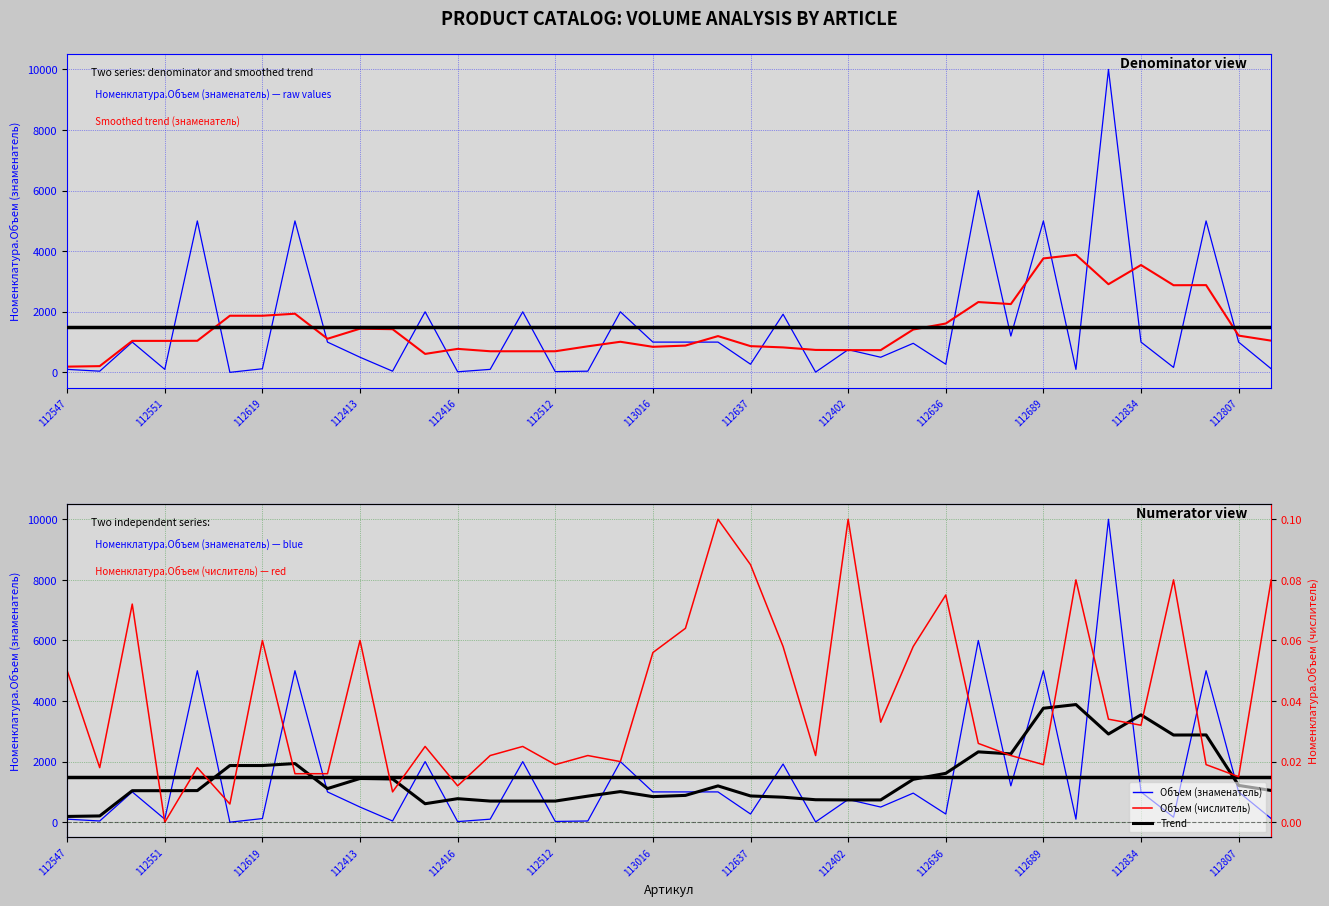

Reading right to left, list all the values displayed in this chart.

Номенклатура.Объем (знаменатель) — all articles: 120.0	1000.0	5000.0	165.0	1000.0	10000.0	100.0	5000.0	1200.0	6000.0	270.0	960.0	500.0	750.0	10.0	1920.0	270.0	1000.0	1000.0	1000.0	2000.0	40.0	25.0	2000.0	100.0	20.0	2000.0	40.0	500.0	1000.0	5000.0	120.0	1.0	5000.0	100.0	1000.0	40.0	100.0
Smoothed trend (denominator): 1047.5	1214.2	2880.8	2877.5	3544.2	2910.8	3883.3	3761.7	2255.0	2321.7	1613.3	1415.0	735.0	735.0	741.7	825.0	866.7	1198.3	885.0	844.2	1010.8	860.8	697.5	697.5	697.5	776.7	610.0	1426.7	1443.3	1110.2	1936.8	1870.2	1870.2	1043.5	1040.2	1040.0	206.7	190.0
Номенклатура.Объем (знаменатель): 120.0	1000.0	5000.0	165.0	1000.0	10000.0	100.0	5000.0	1200.0	6000.0	270.0	960.0	500.0	750.0	10.0	1920.0	270.0	1000.0	1000.0	1000.0	2000.0	40.0	25.0	2000.0	100.0	20.0	2000.0	40.0	500.0	1000.0	5000.0	120.0	1.0	5000.0	100.0	1000.0	40.0	100.0
Trend (знаменатель): 1047.5	1214.2	2880.8	2877.5	3544.2	2910.8	3883.3	3761.7	2255.0	2321.7	1613.3	1415.0	735.0	735.0	741.7	825.0	866.7	1198.3	885.0	844.2	1010.8	860.8	697.5	697.5	697.5	776.7	610.0	1426.7	1443.3	1110.2	1936.8	1870.2	1870.2	1043.5	1040.2	1040.0	206.7	190.0
Номенклатура.Объем (числитель): 0.1	0.0	0.0	0.1	0.0	0.0	0.1	0.0	0.0	0.0	0.1	0.1	0.0	0.1	0.0	0.1	0.1	0.1	0.1	0.1	0.0	0.0	0.0	0.0	0.0	0.0	0.0	0.0	0.1	0.0	0.0	0.1	0.0	0.0	0.0	0.1	0.0	0.1